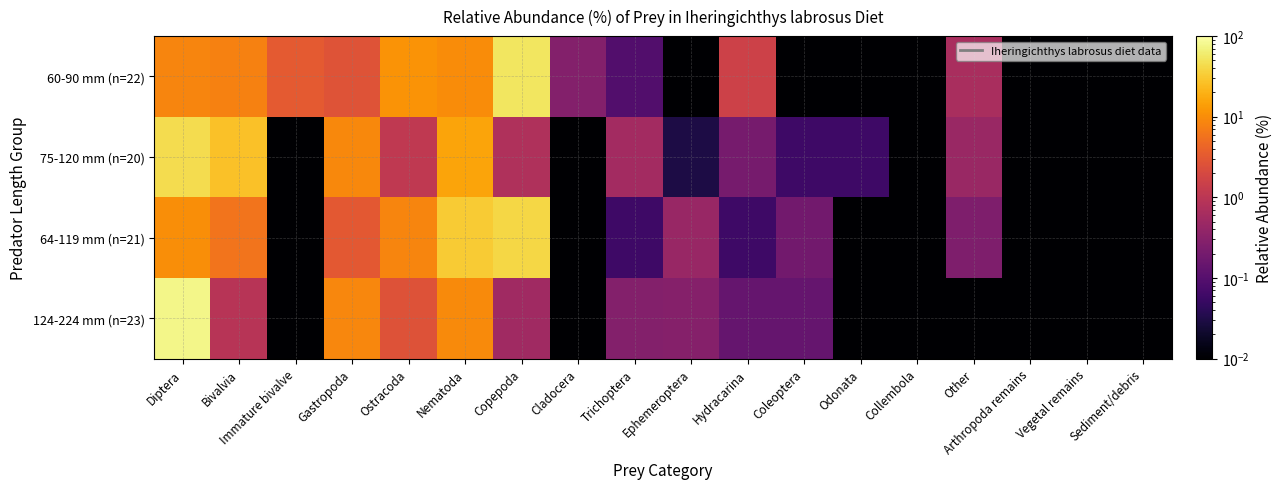

Which label corresponds to the smallest value in the chart?

Ephemeroptera